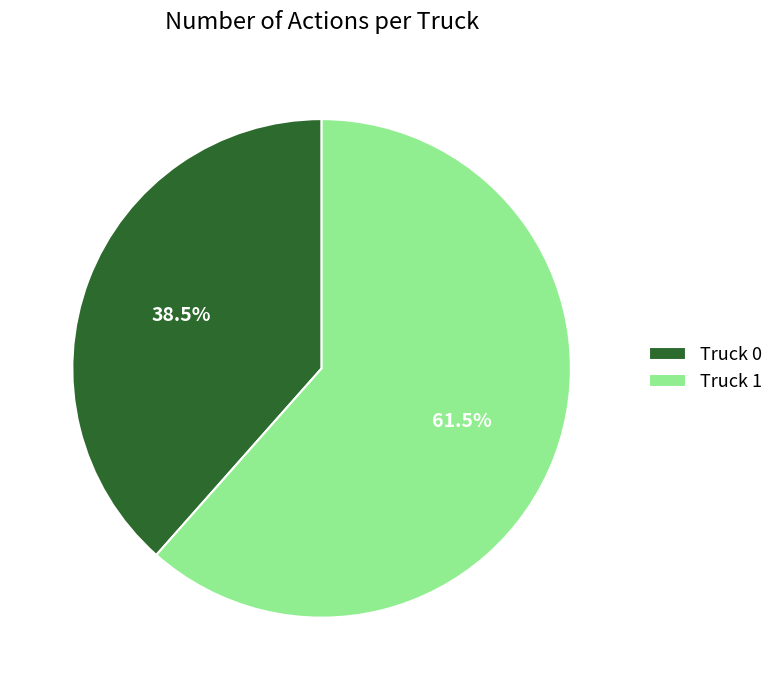

What is the ratio of the value at Truck 1 to the value at Truck 0?

1.6